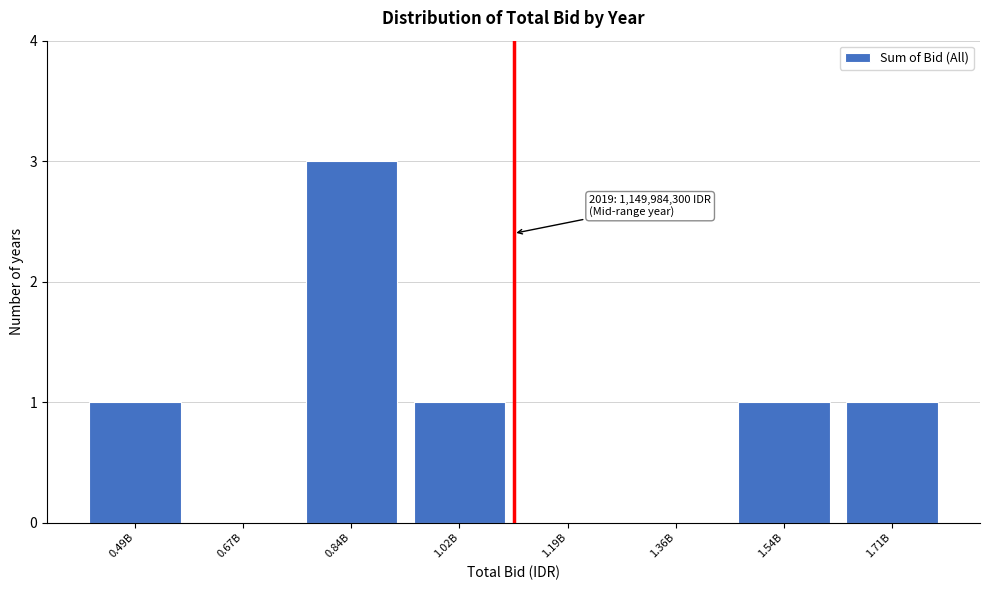

At which category does the chart reach its peak across all series?

0.84B